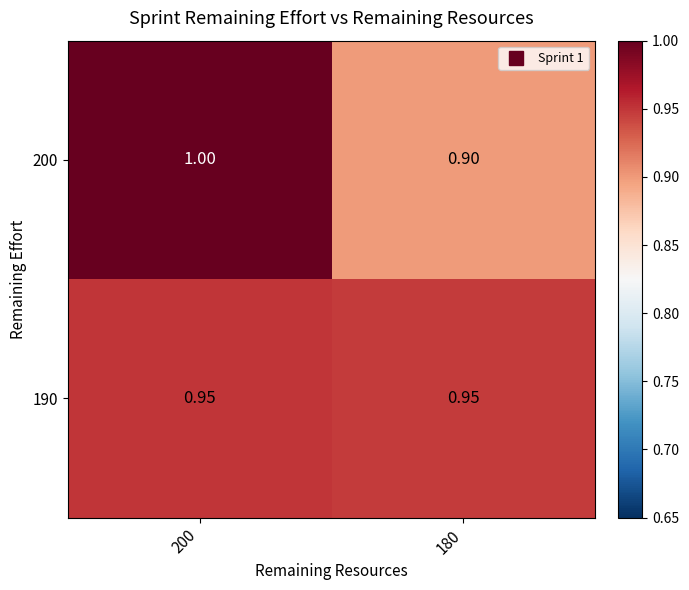

Is the value of 200 at 180 greater than the value of 190 at 200?

No